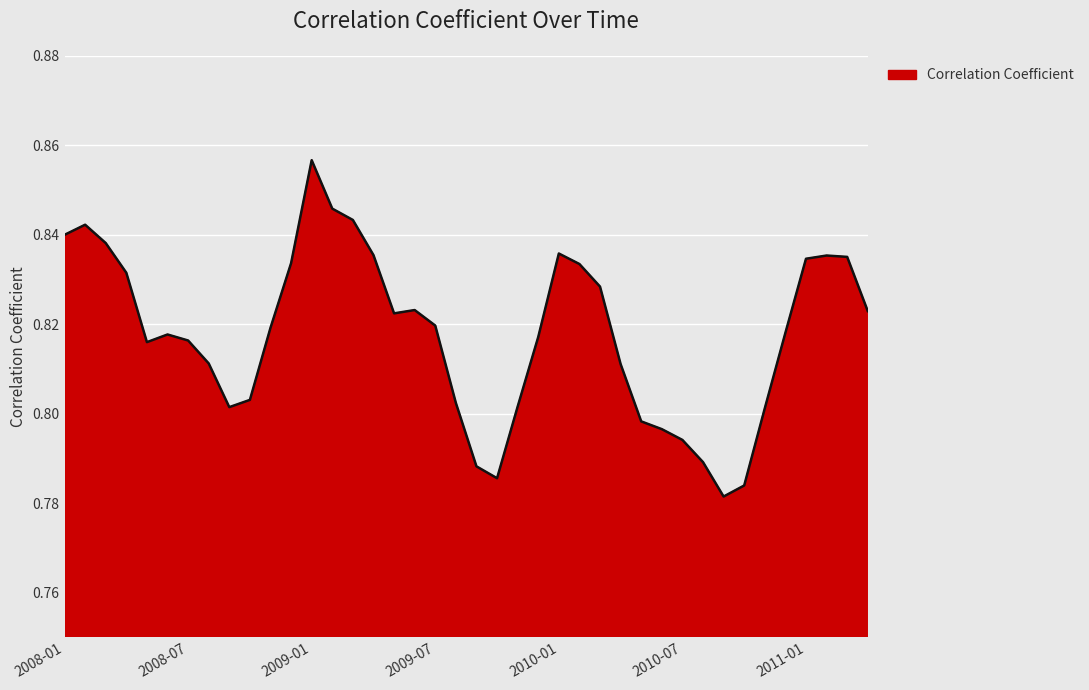

Count the values in the range 0 to 1.

40